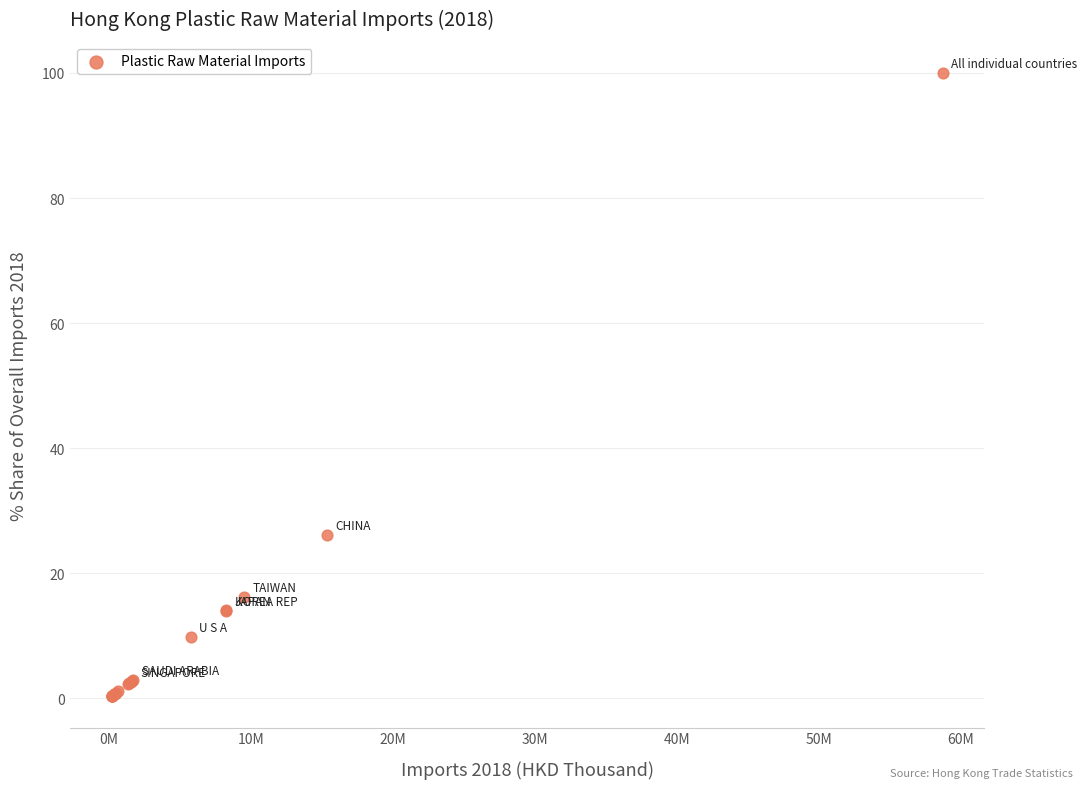

What Y value in the scatter plot is closest to 50?

26.1